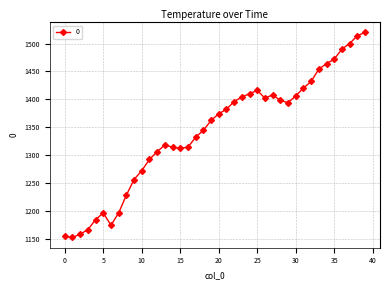

What is the maximum value shown in the chart?

1520